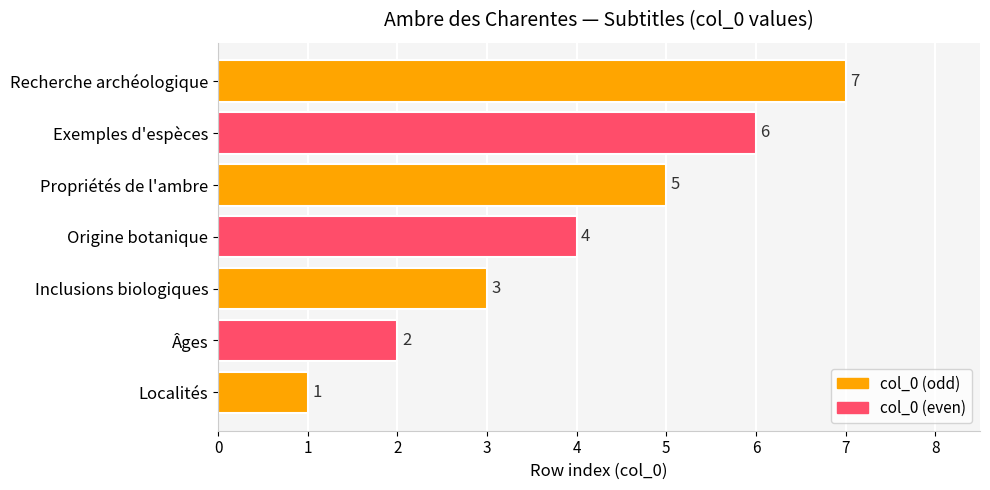

The chart shows a value of 3 at Inclusions biologiques. True or false?

True